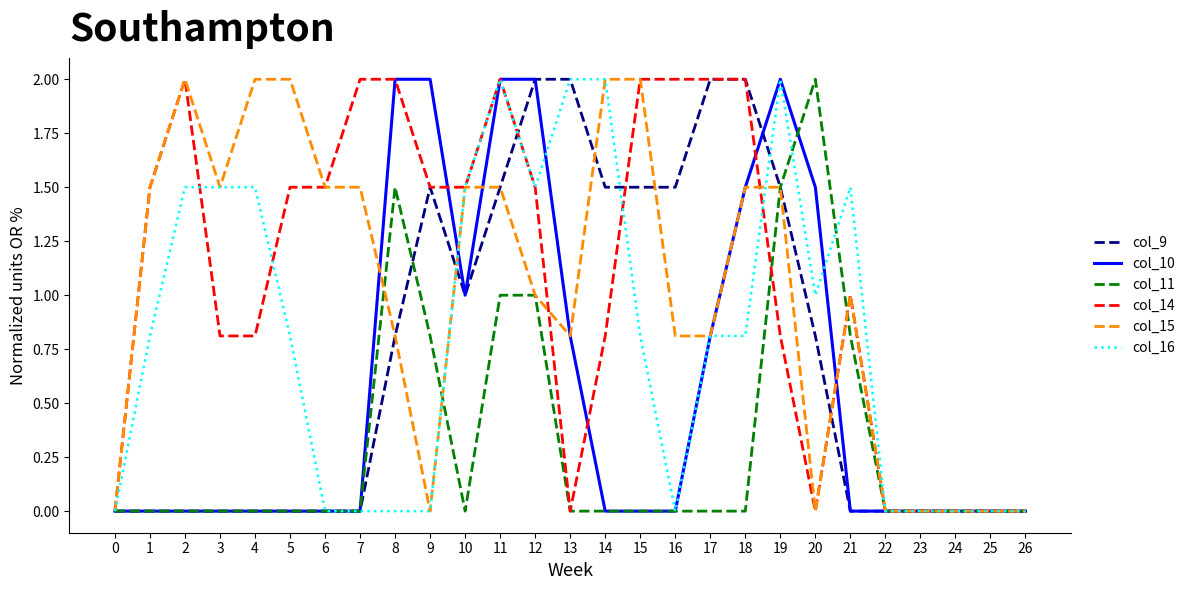

True or false: col_9 and col_11 intersect in this chart.

True